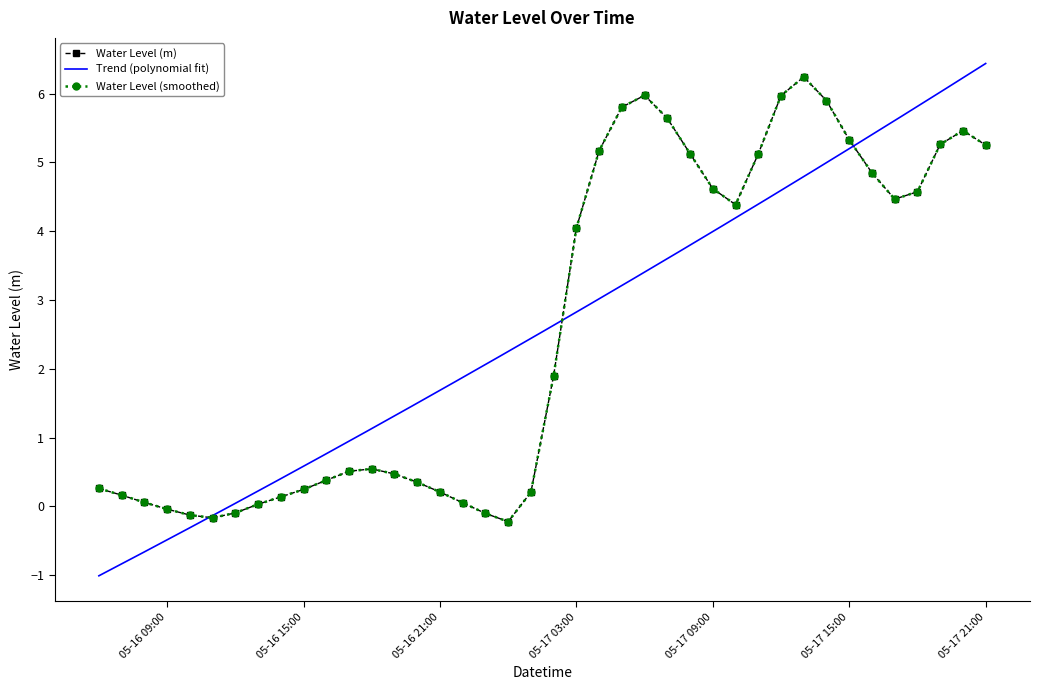

How many interior local peaks (higher than both neighbors) does the data have?

4